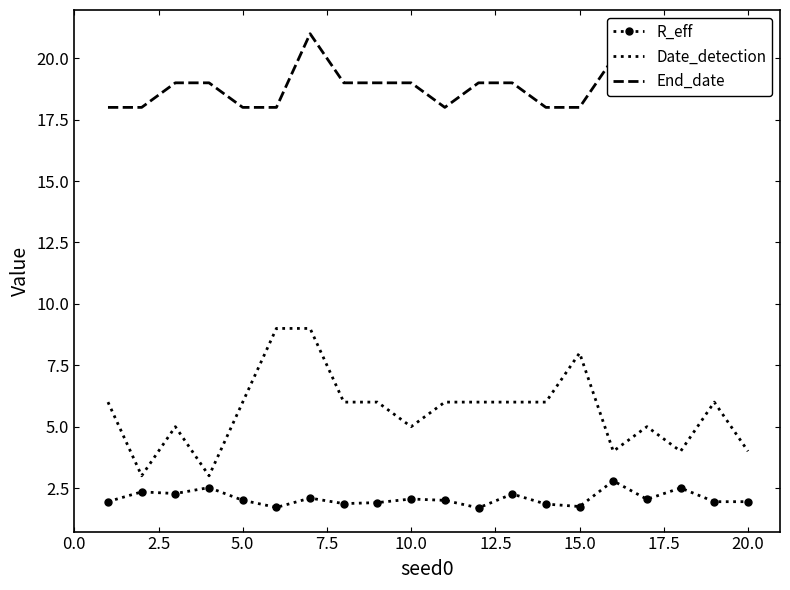

Count the number of categories in the chart.

20